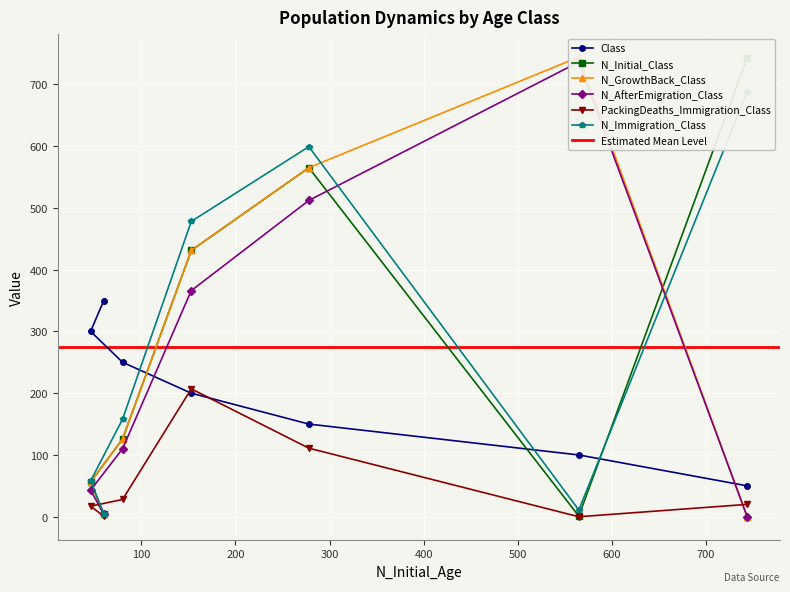

What is the highest value of the Class series?

350